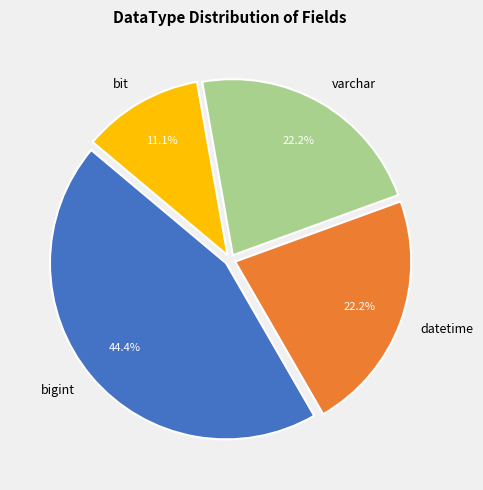

What is the smallest slice in the pie chart?

bit